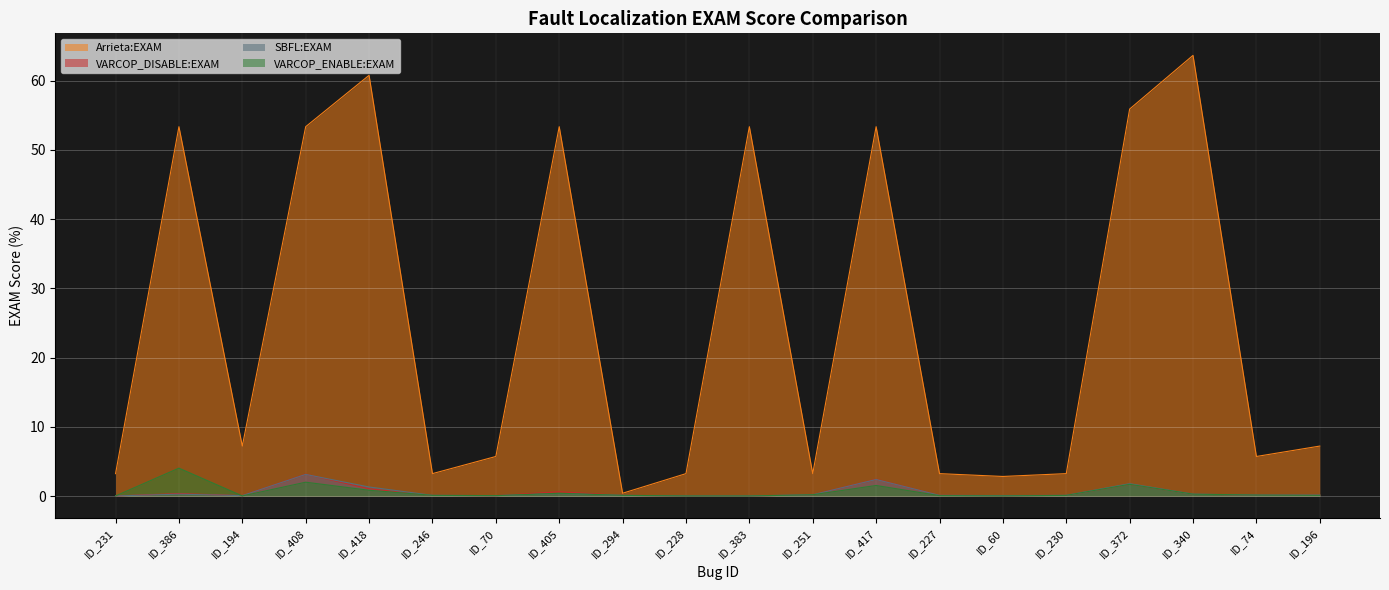

Where does the Arrieta:EXAM series first go above 7?

ID_386